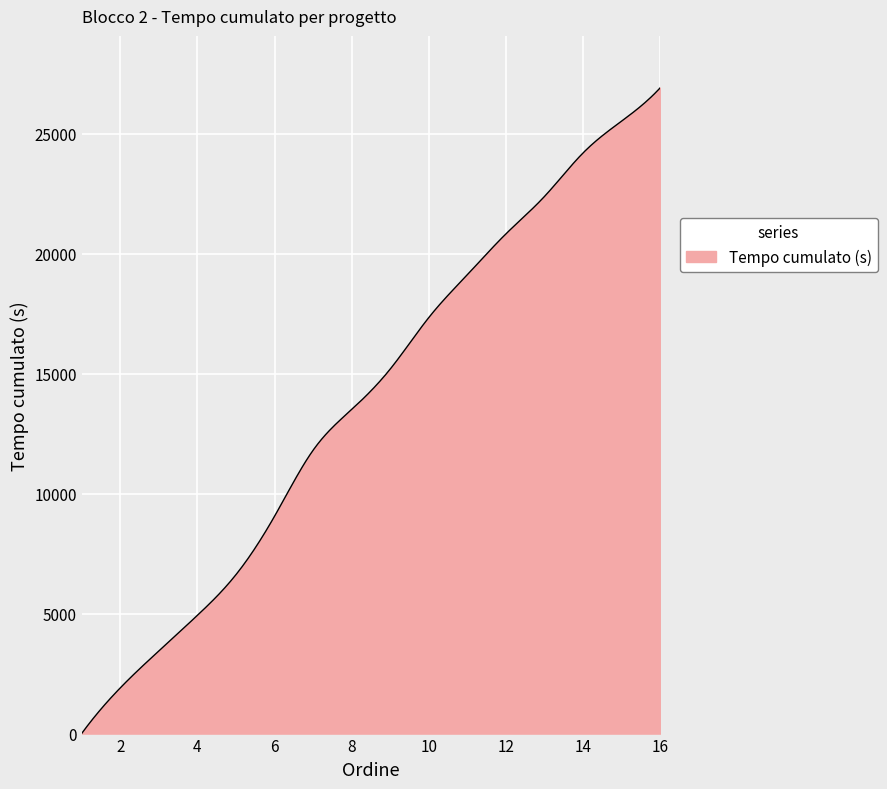

What is the difference between the maximum and minimum values?

26916.0